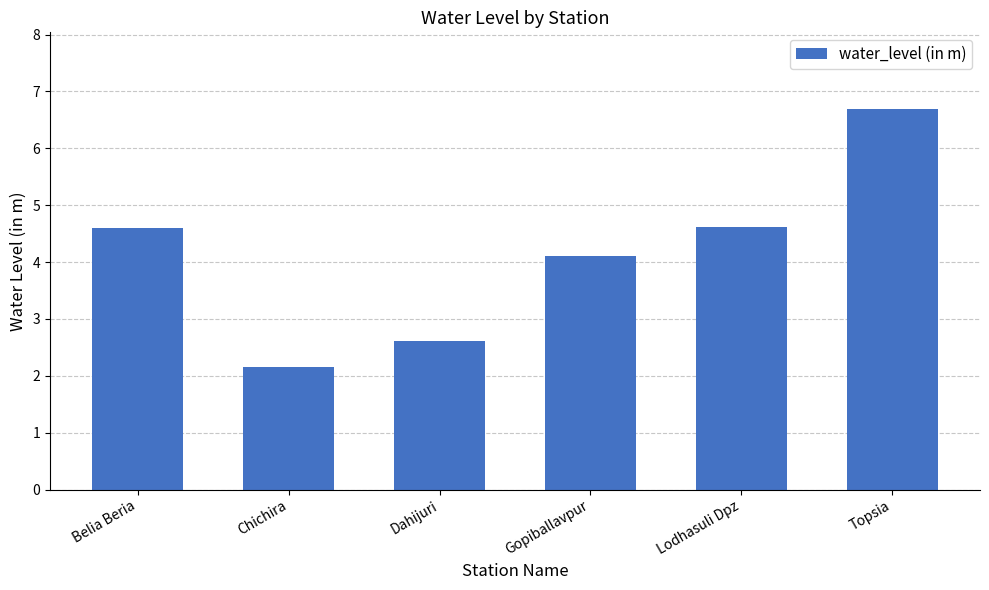

At which category does the chart reach its peak across all series?

Topsia